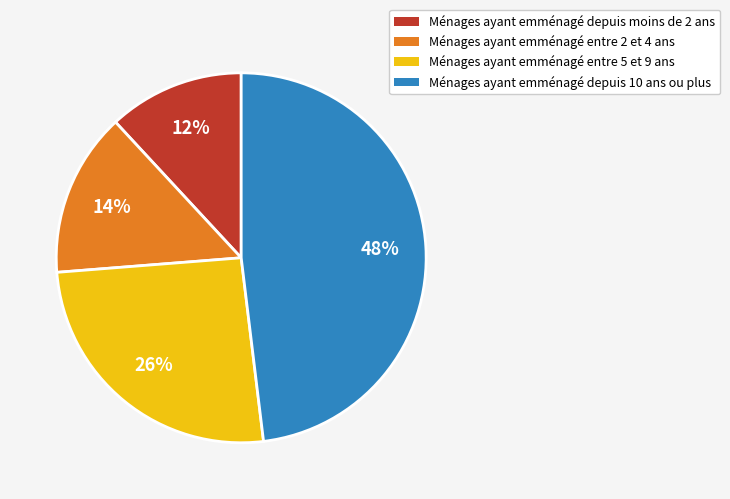

To the nearest percent, what is the average slice percentage?

25%